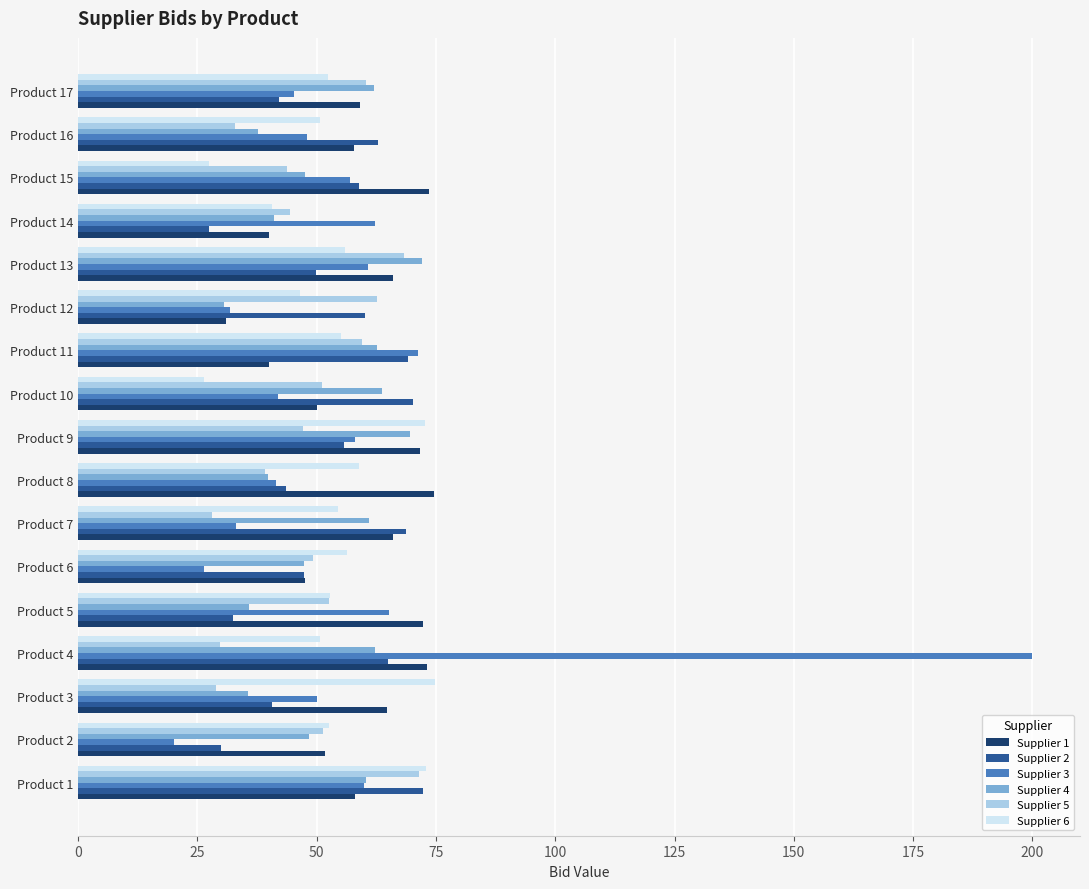

Which label corresponds to the largest value in the chart?

Product 4